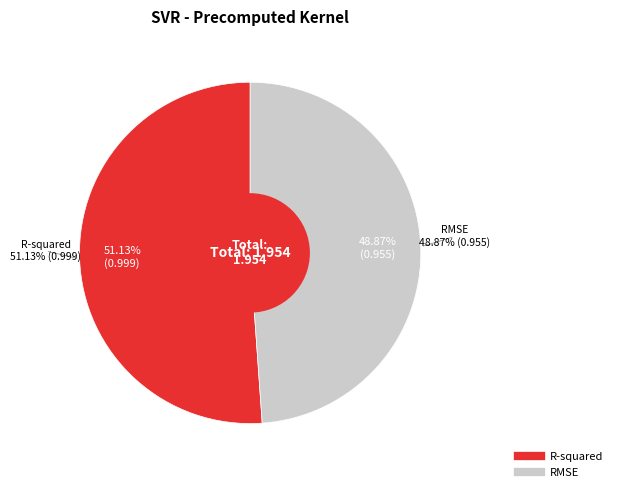

To the nearest percent, what is the combined percentage of RMSE and R-squared?

100%